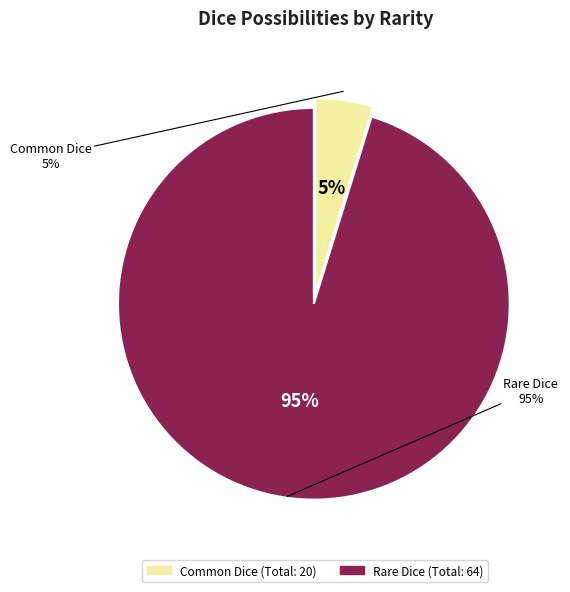

To the nearest percent, what is the average slice percentage?

50%